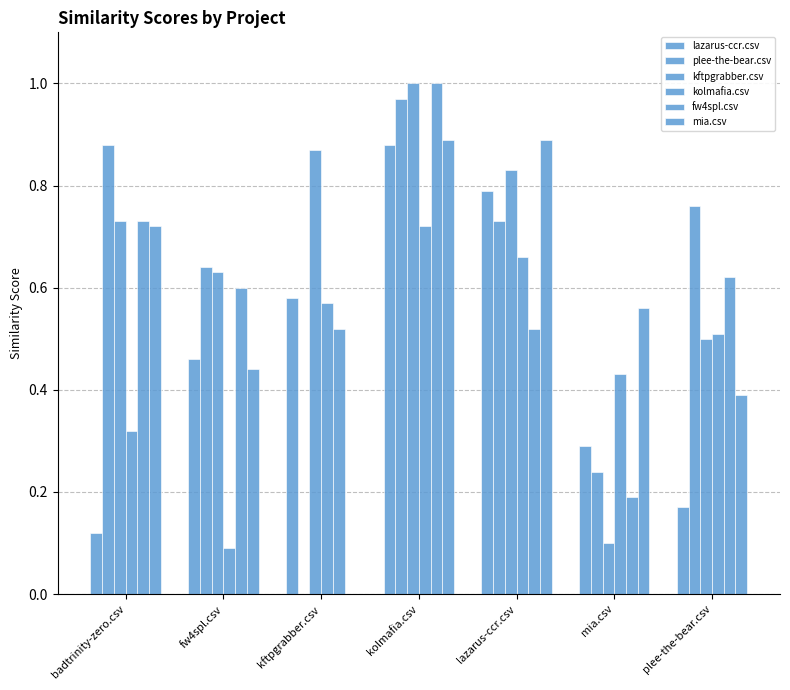

Count the number of categories in the chart.

7